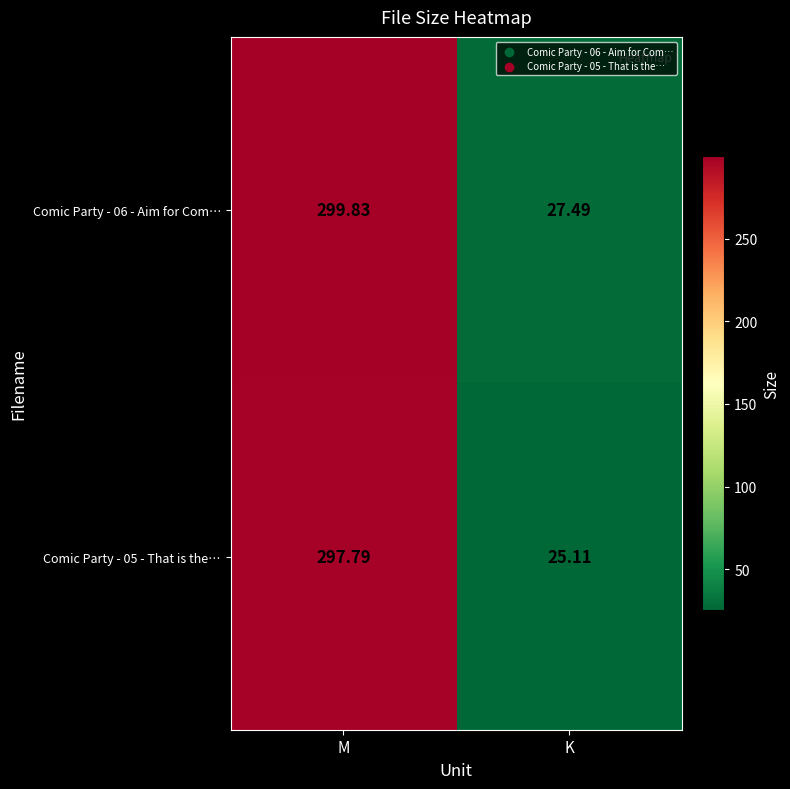

At which category does the chart reach its peak across all series?

M